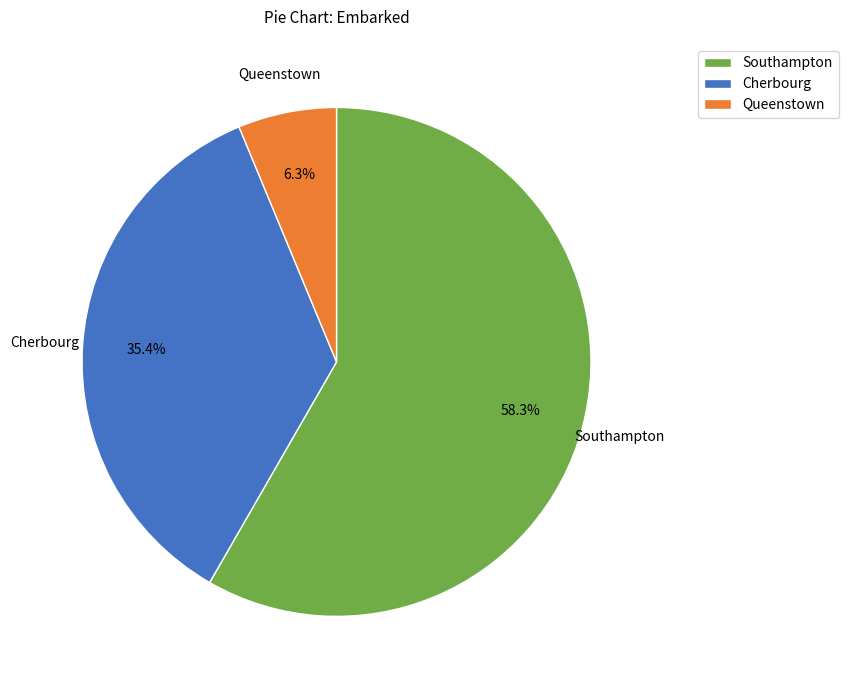

Which category has the biggest portion of the pie?

Southampton